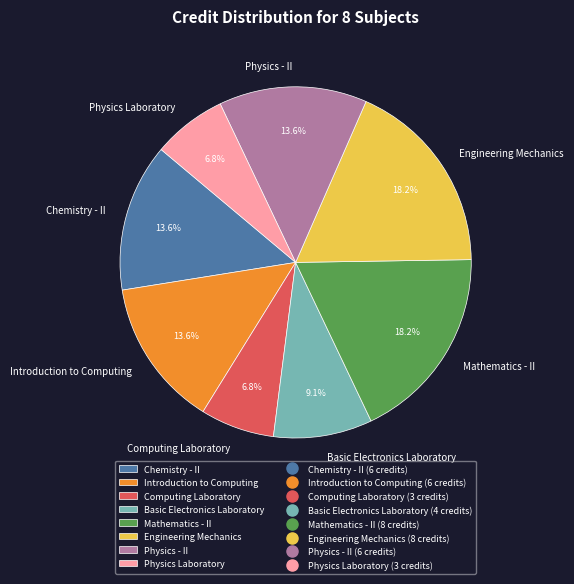

Is there a majority slice in this chart?

No